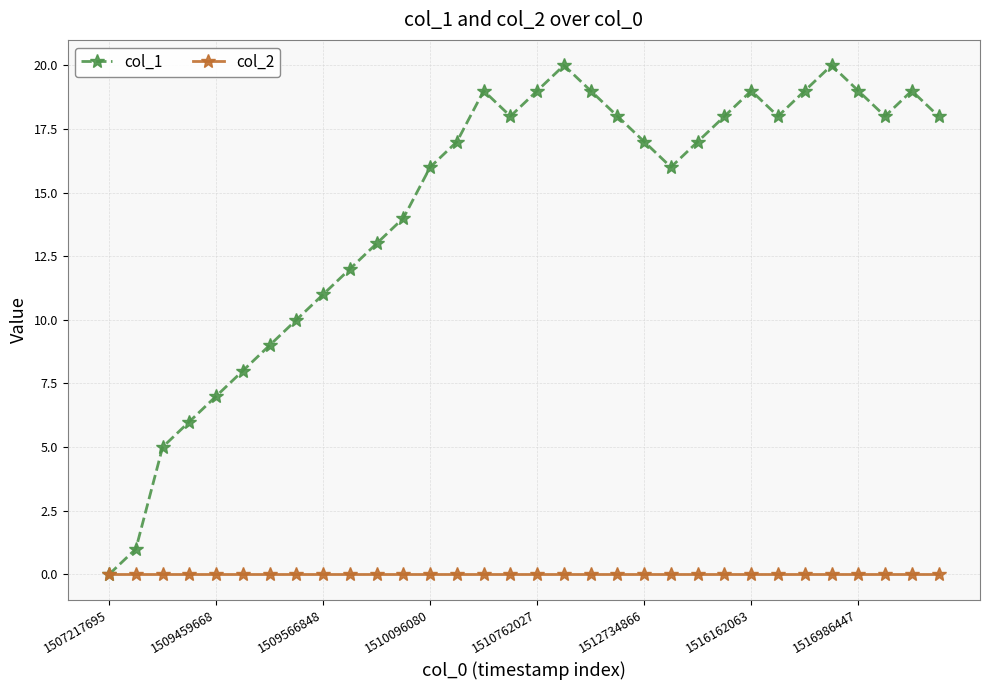

Rank the series by their average value, from lowest to highest.

col_2, col_1